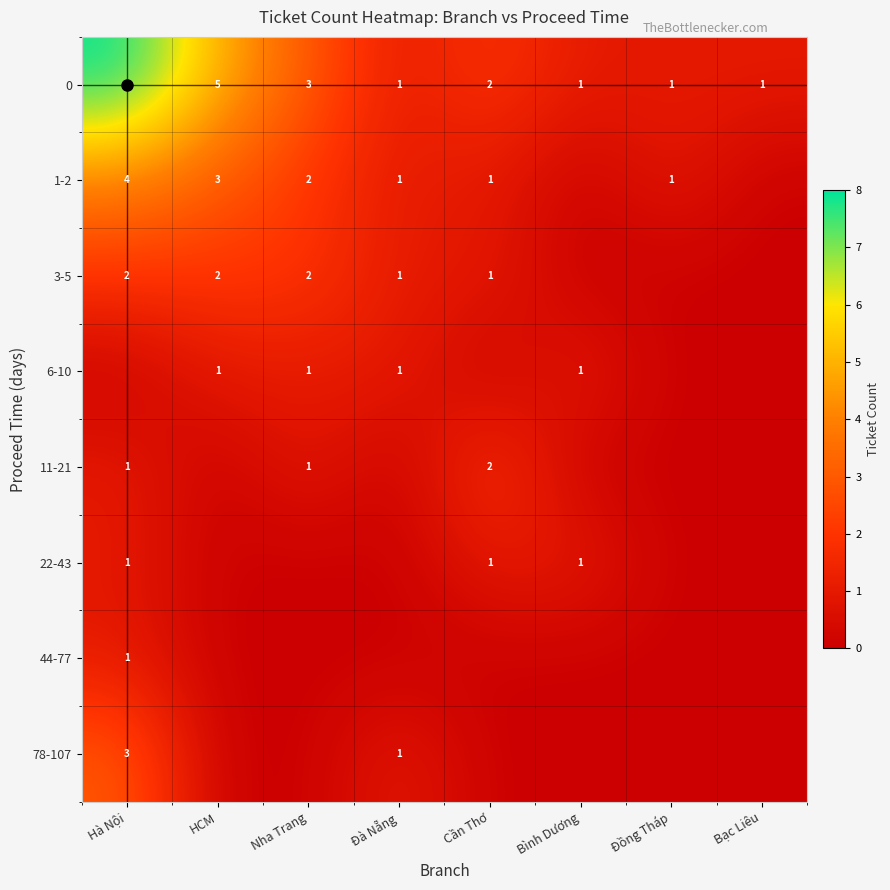

What is the difference between the maximum and second lowest values in the 78-107 series?

3